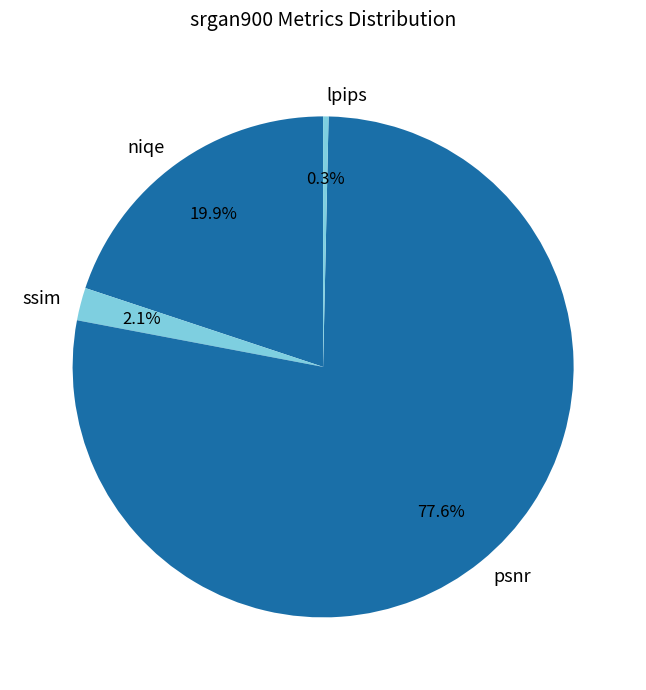

What is the majority slice?

psnr